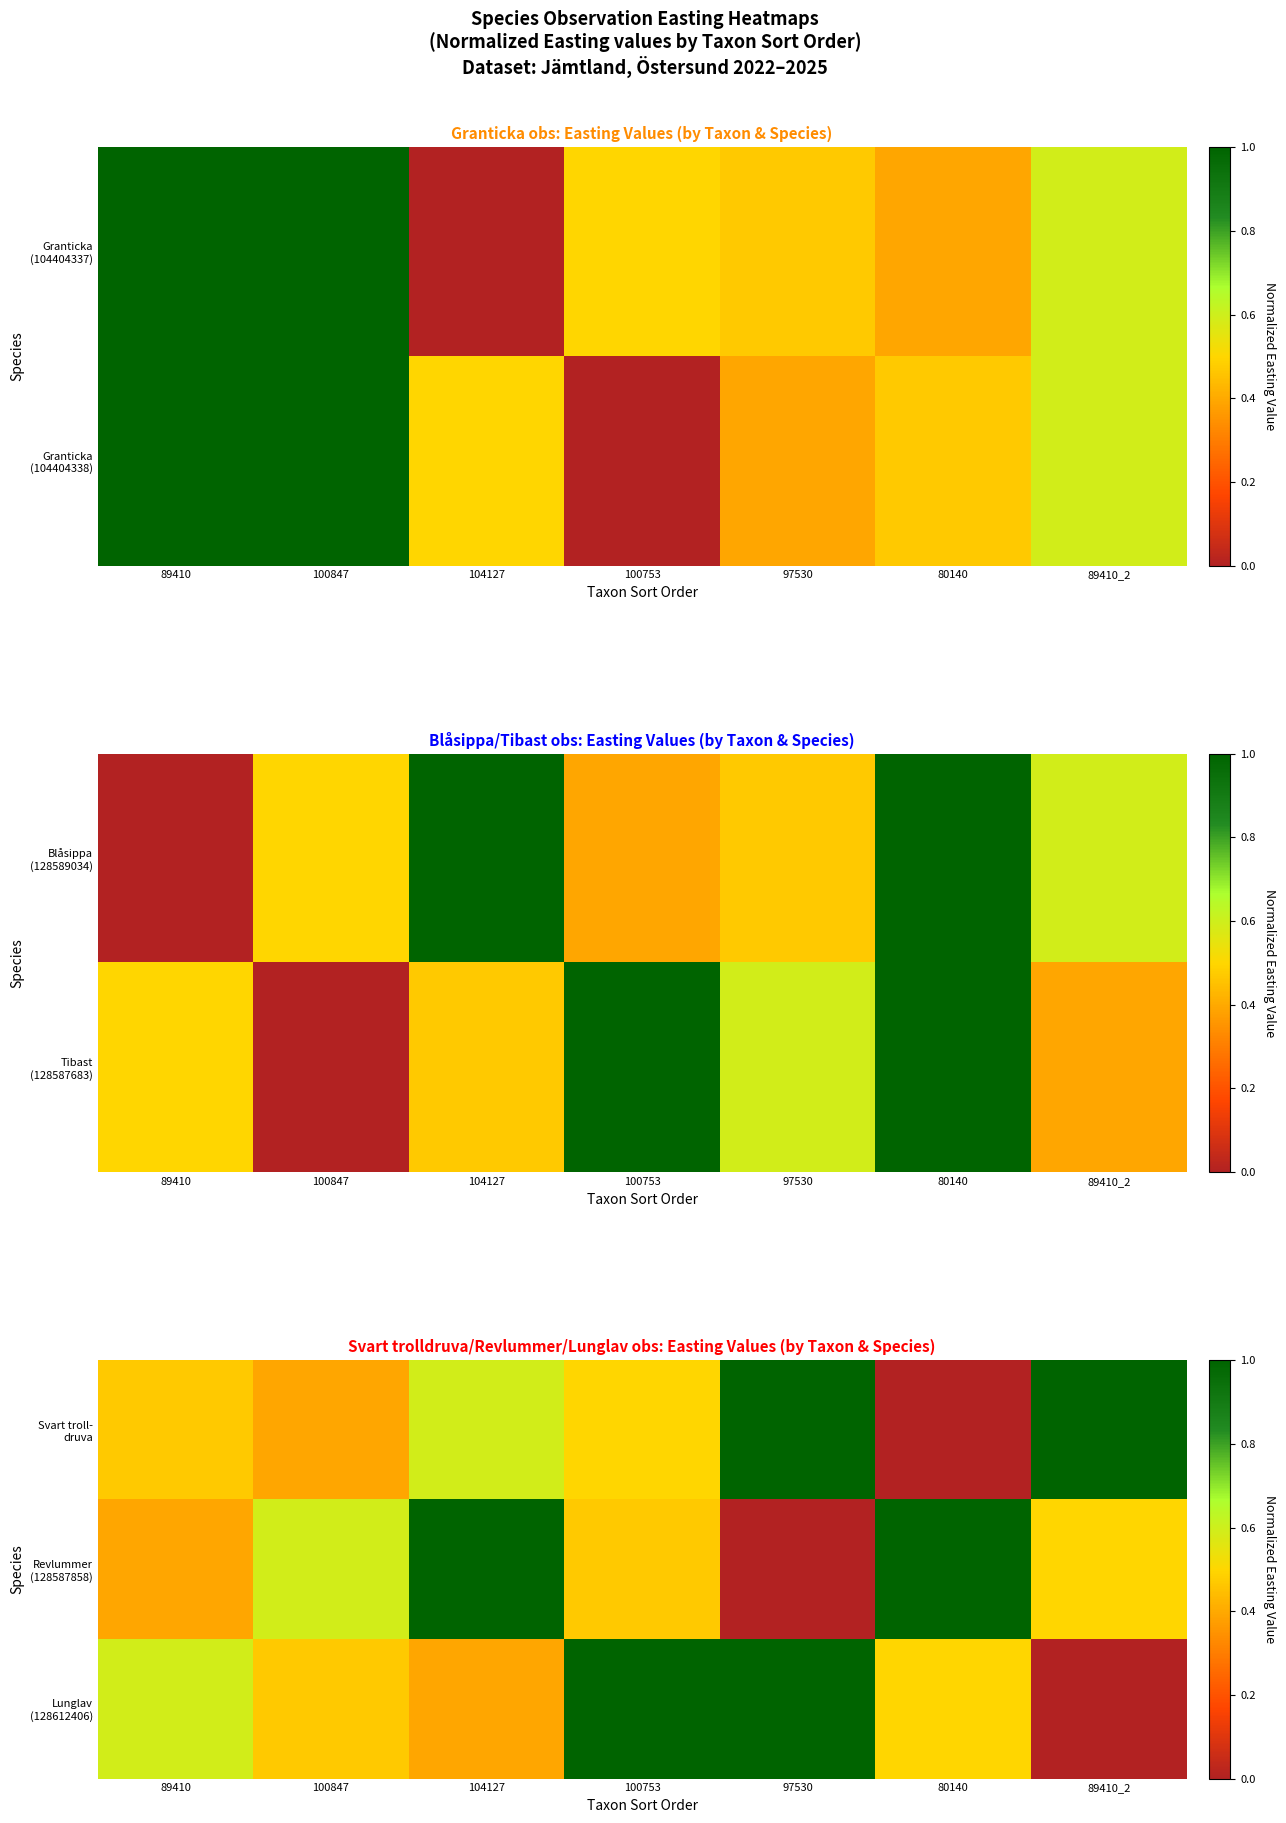

What is the maximum value for Revlummer (128587858)?

1.0